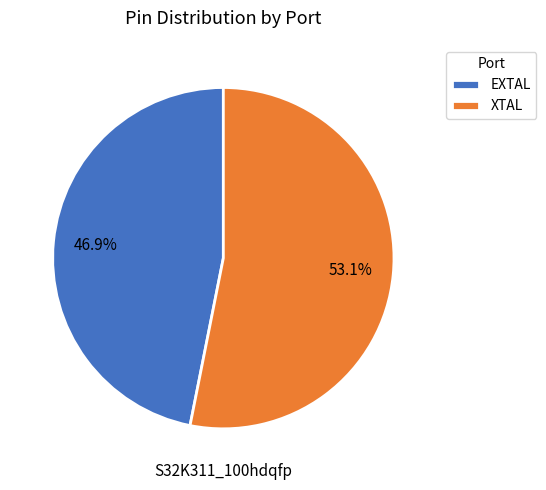

Which category accounts for the majority?

XTAL